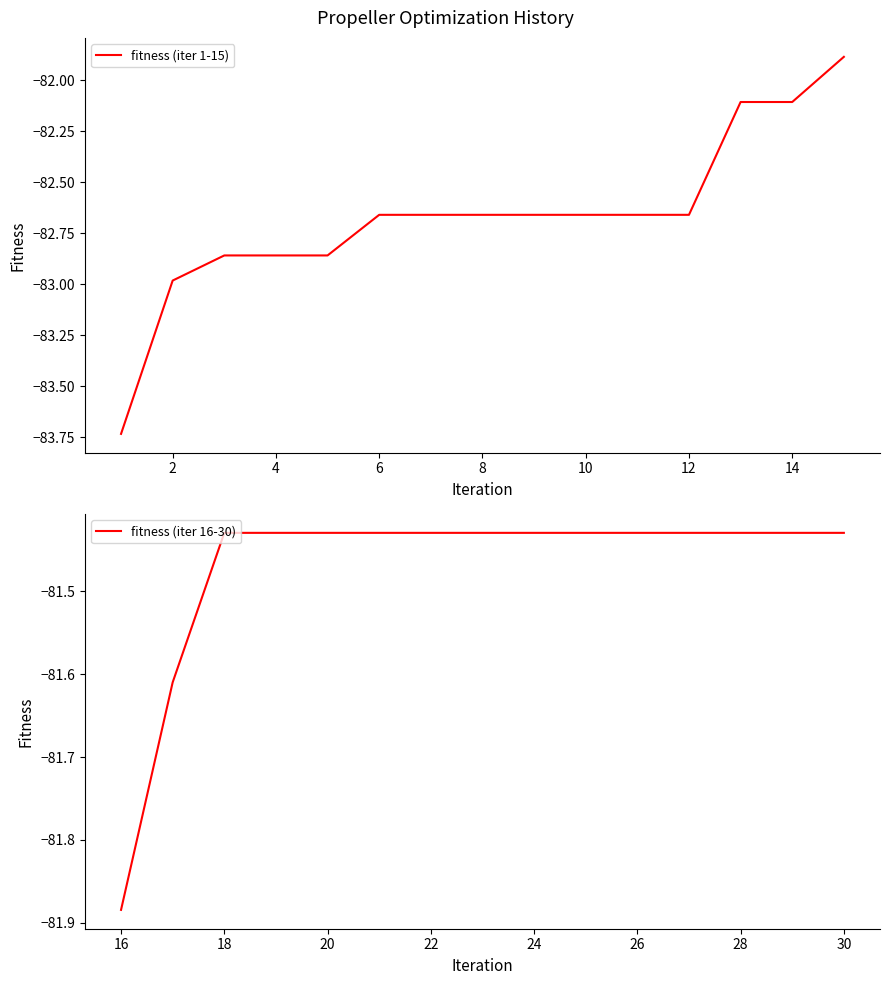

Which series has the largest total across all categories?

fitness (iter 16-30)